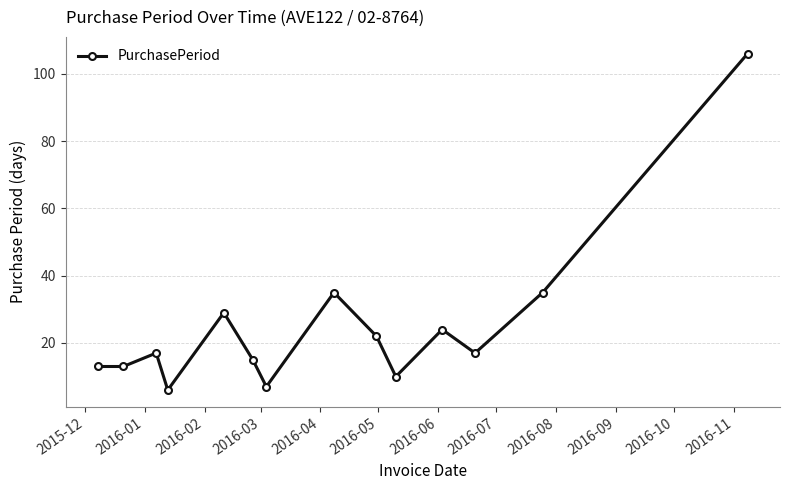

Does the chart display data point markers on the line(s)?

Yes